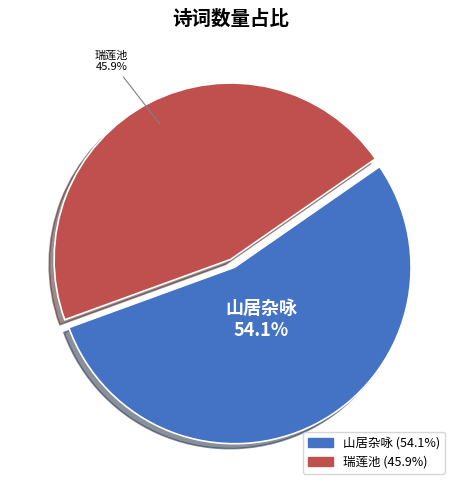

Does any single category account for the majority?

Yes